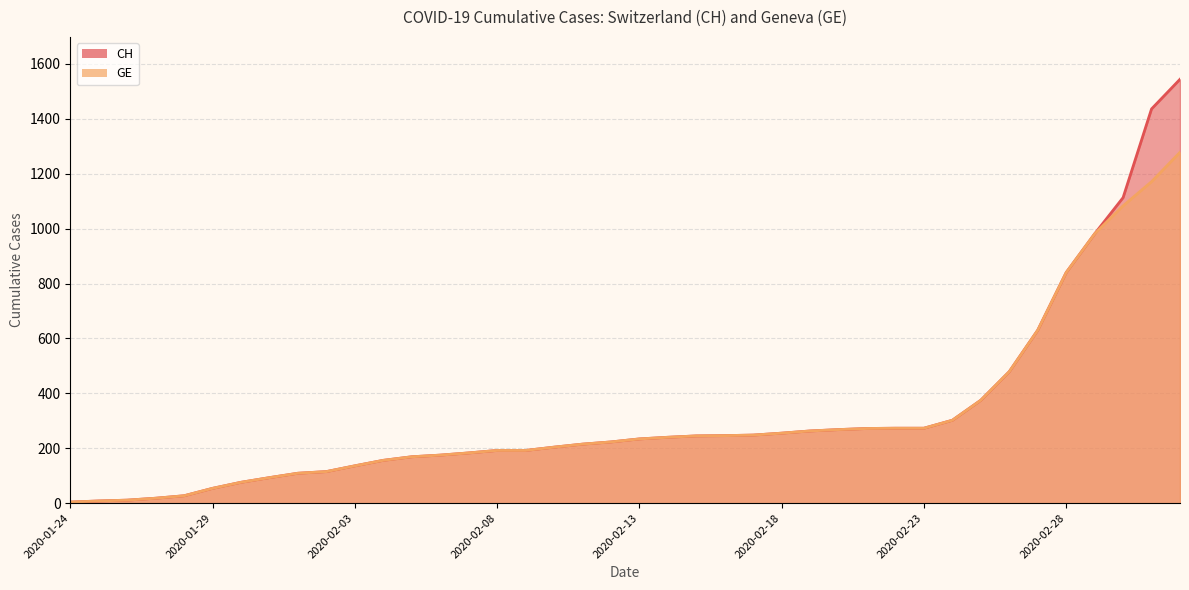

What is the value of the GE point at the 37th from the left?

981